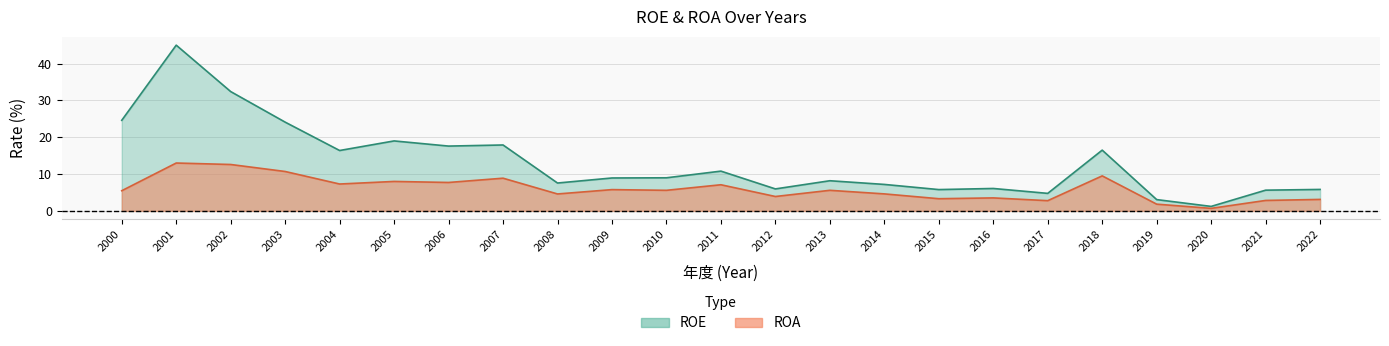

What is the total value across all series at 2018?

26.0